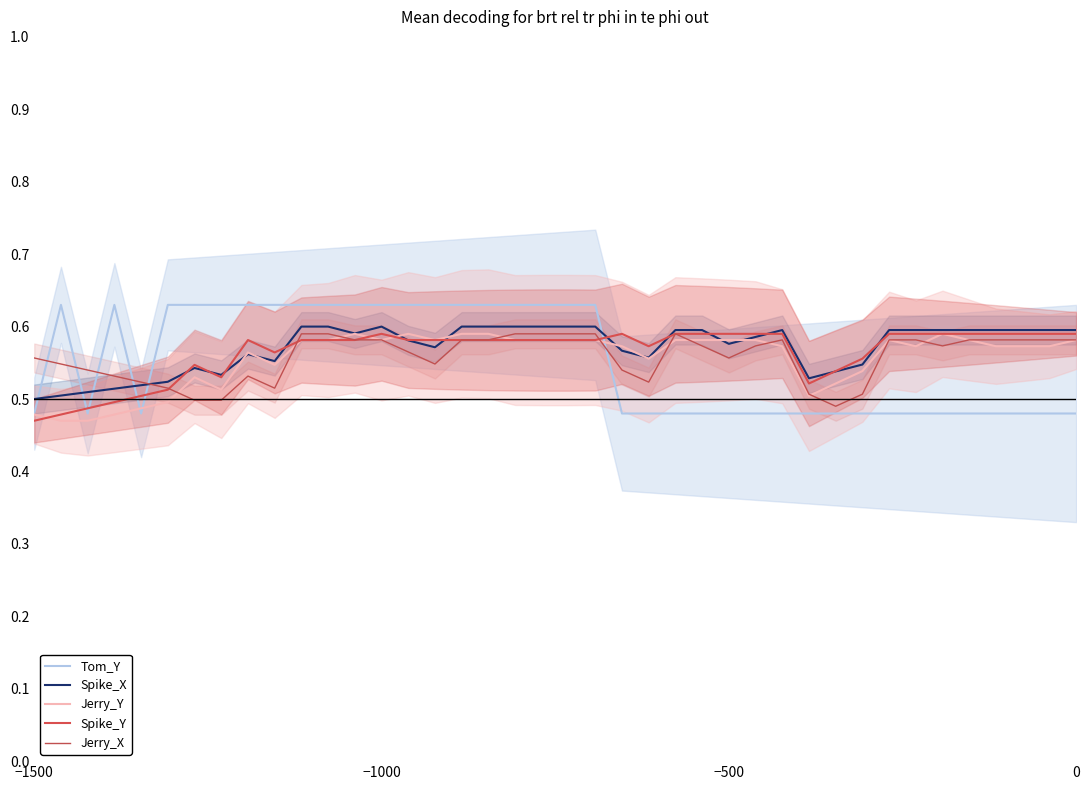

How many times do Jerry_X and Tom_Y cross each other?

6